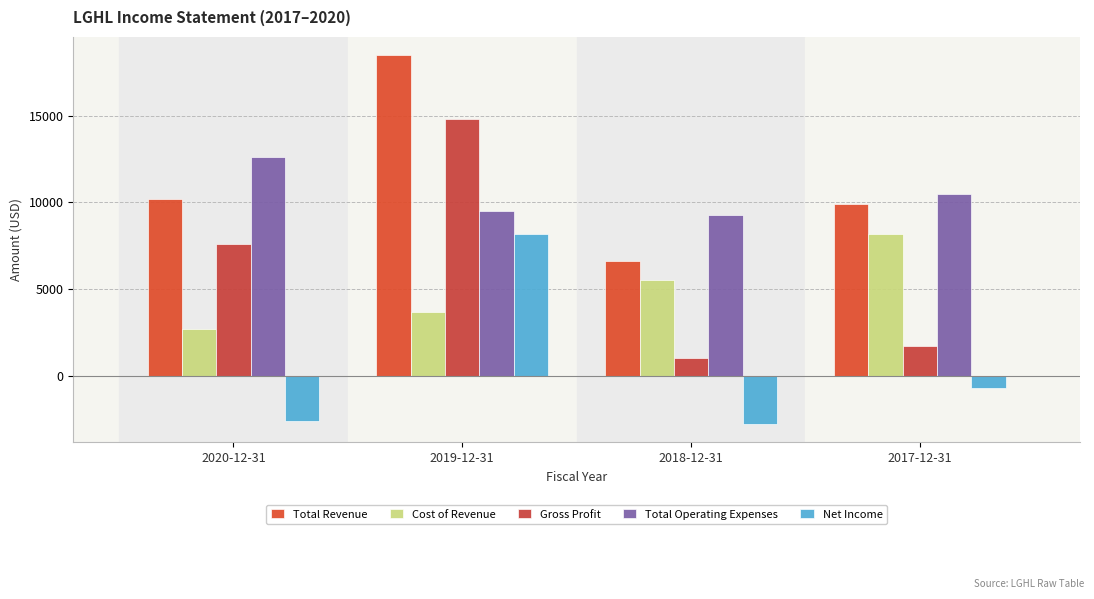

What is the approximate value of Net Income at 2018-12-31, to the nearest 100?

-2800